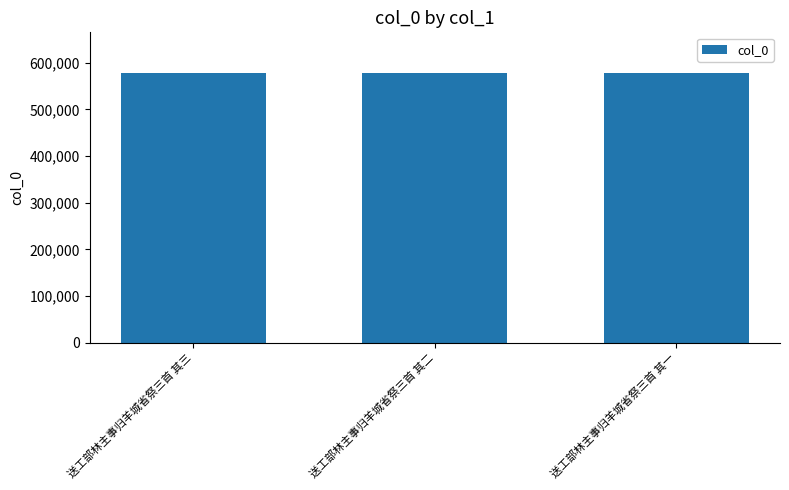

What is the smallest value displayed?

578508